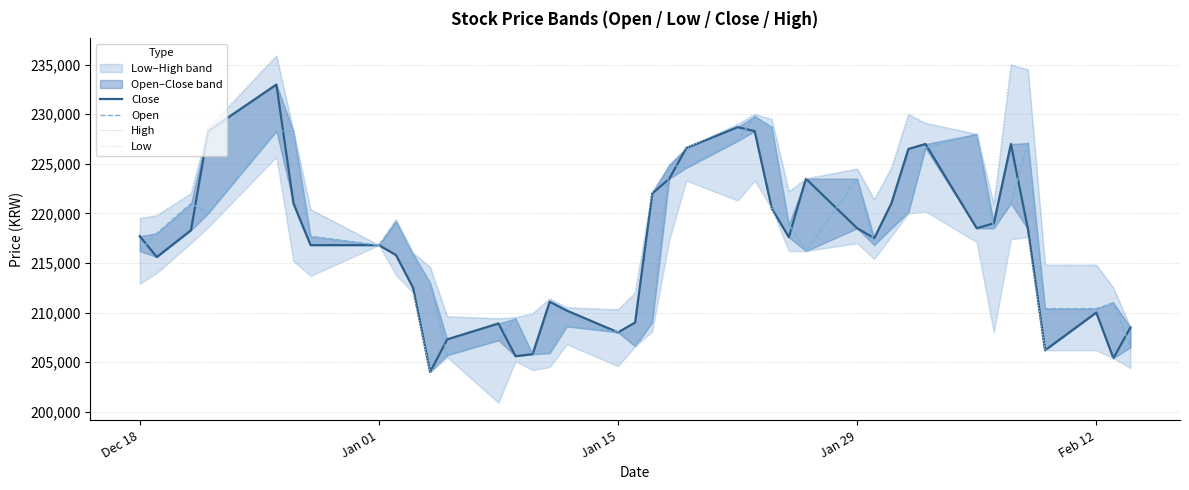

Reading left to right, what are all the values shown in this chart?

Close: 217700	215600	218300	228300	233000	221000	216800	216800	215800	212500	204000	207300	208900	205600	205800	211100	210200	208000	209000	222000	223500	226600	228700	228300	220500	217600	223500	218500	217500	221000	226500	227000	218500	219000	227000	218400	206200	210000	205400	208500
Open: 216200	218000	221000	220000	228300	228300	217700	216800	219200	215900	213000	205700	207200	209400	205800	205900	208600	208100	206600	209000	224900	224600	227300	229800	228700	218900	216200	223500	216800	218500	220100	226600	228000	218500	221000	227100	210400	210400	211000	206500
High: 219500	219800	222000	228600	235900	228300	220400	216800	219400	216000	214600	209600	209400	209500	209900	211400	210500	210300	212000	222200	224900	226600	229000	230000	229500	222200	223500	224500	221400	224600	230000	229100	228000	220900	235000	234500	214800	214800	212500	208500
Low: 212900	214000	217000	218600	225700	215200	213700	216800	213800	212000	204000	205500	200900	205100	204200	204500	206800	204600	206600	208100	217300	223300	221300	223300	220500	216200	216200	217000	215400	217700	220000	220200	217100	208000	217400	217600	206200	206200	205400	204400